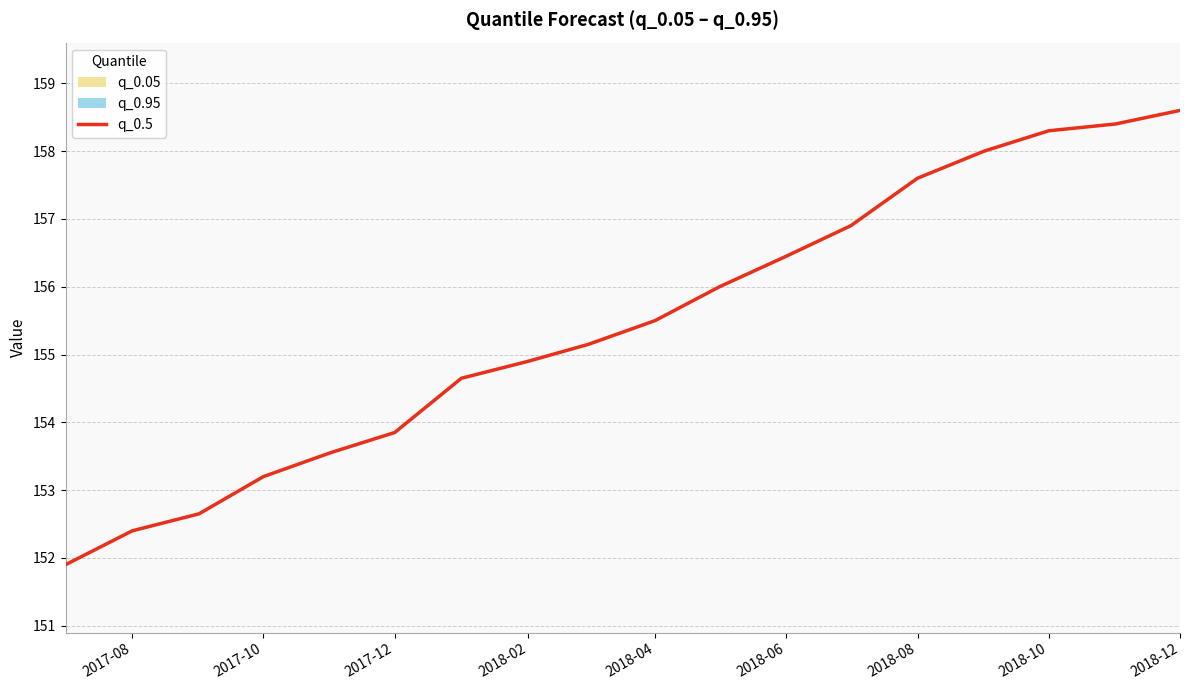

At which category does the chart reach its peak across all series?

2018-12